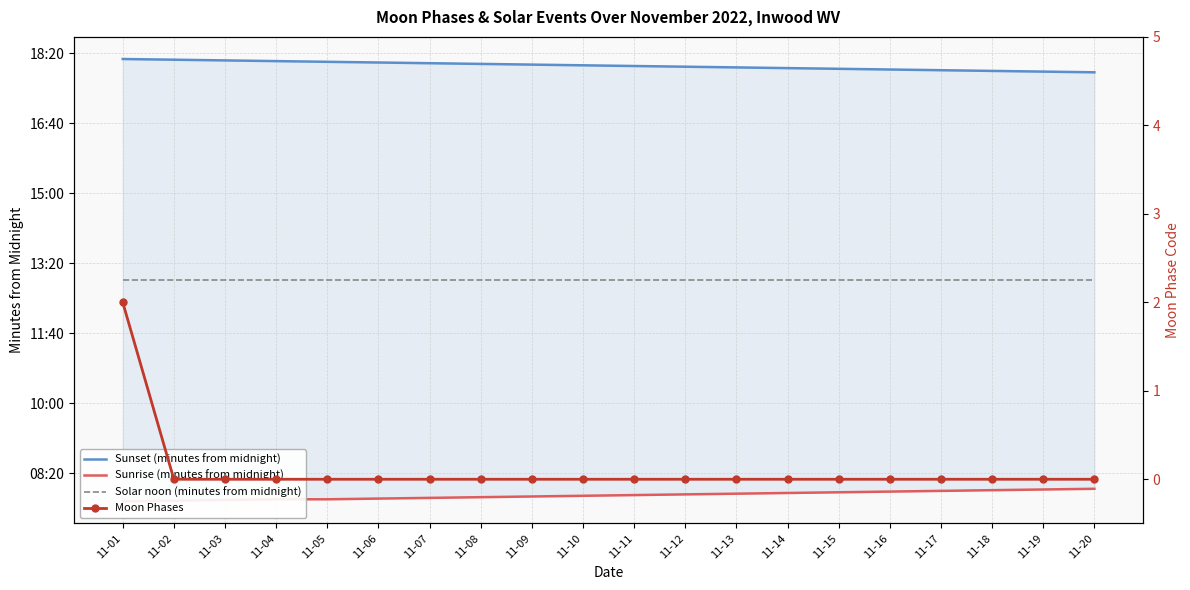

True or false: Sunset (minutes from midnight) has a value of 1085 at 11-08.

True